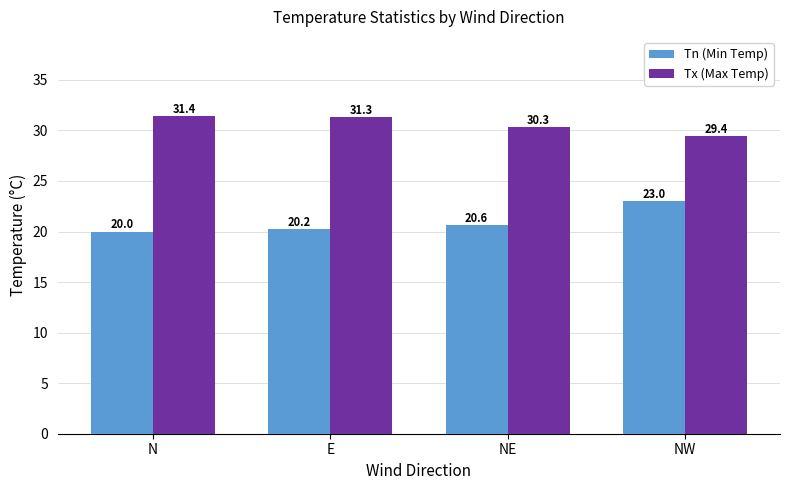

What is the difference between the maximum and minimum values in the Tx (Max Temp) series?

2.0